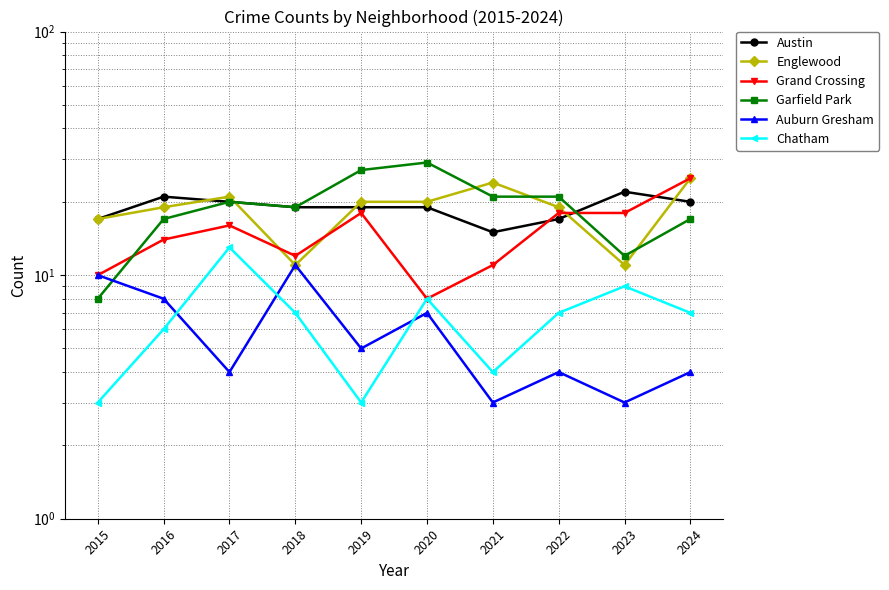

Is it true that Austin equals 17 at 2022?

True